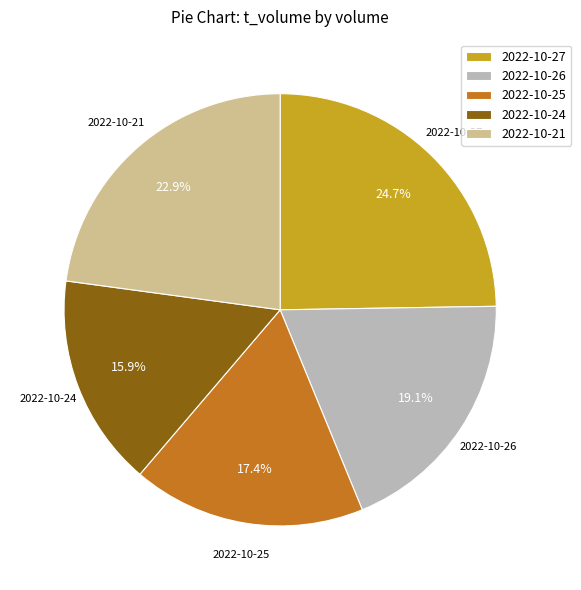

Which category has the smallest portion of the pie?

2022-10-24